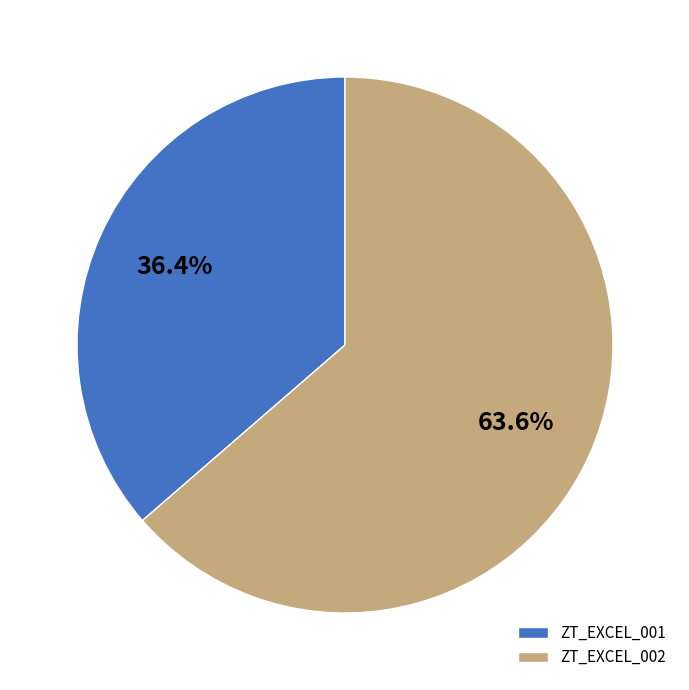

True or false: ZT_EXCEL_002 accounts for 79% of the total.

False